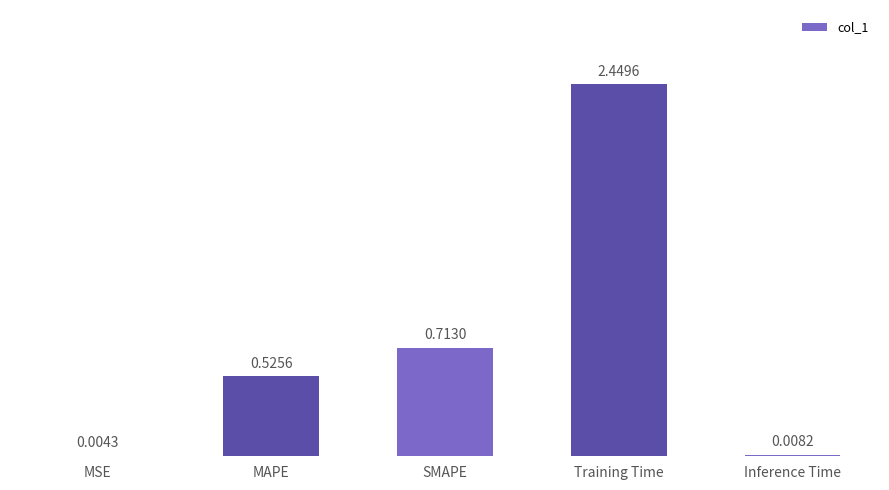

At which category does the chart reach its peak across all series?

Training Time